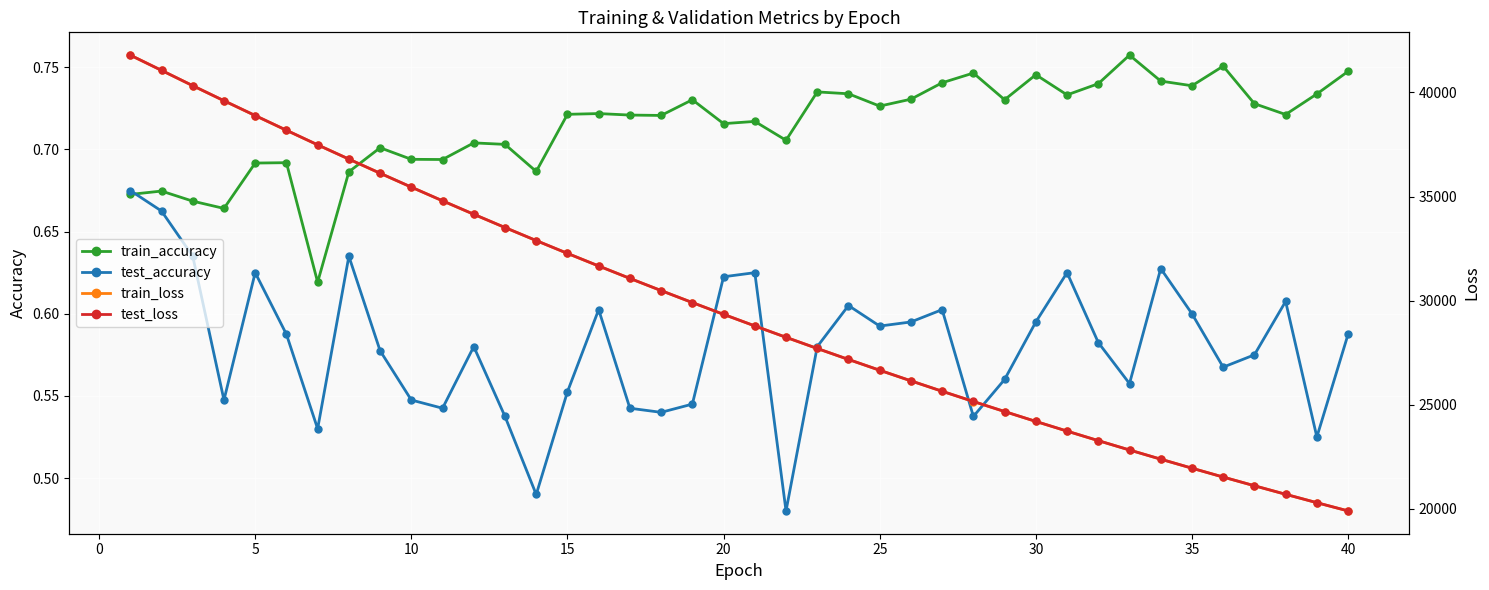

True or false: train_loss has more than 1 interior local peaks.

False